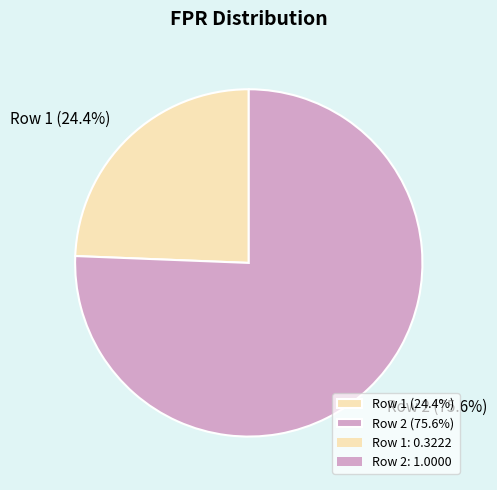

What percentage is NOT represented by Row 2 (75.6%)?

24.4%